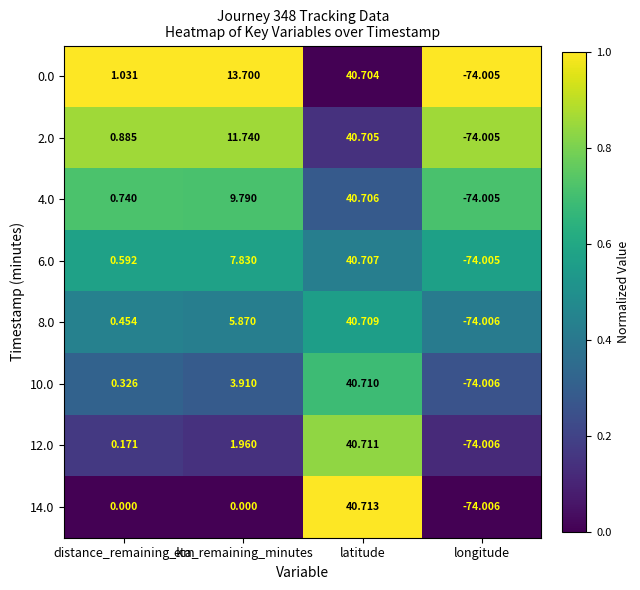

Where does the 2.0 series first go above 11?

eta_remaining_minutes